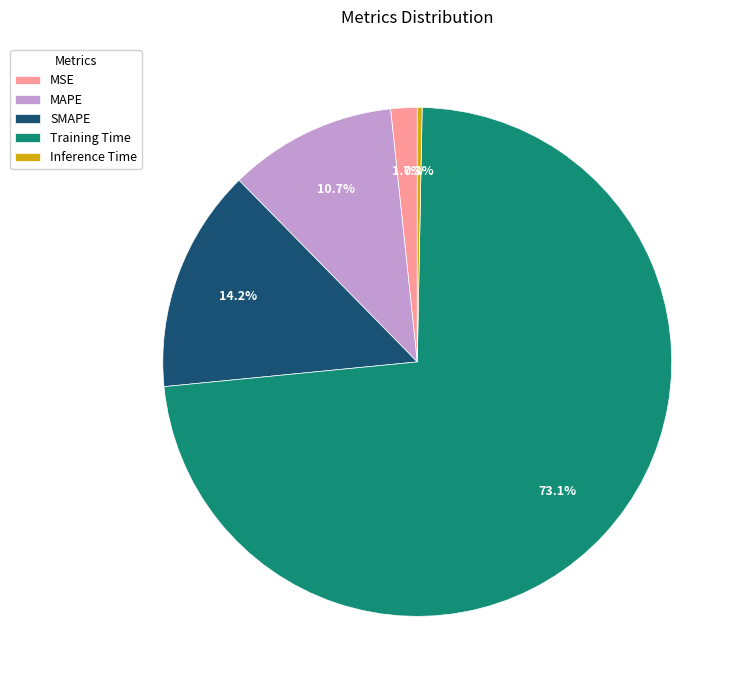

Rank the categories by value from lowest to highest.

Inference Time, MSE, MAPE, SMAPE, Training Time